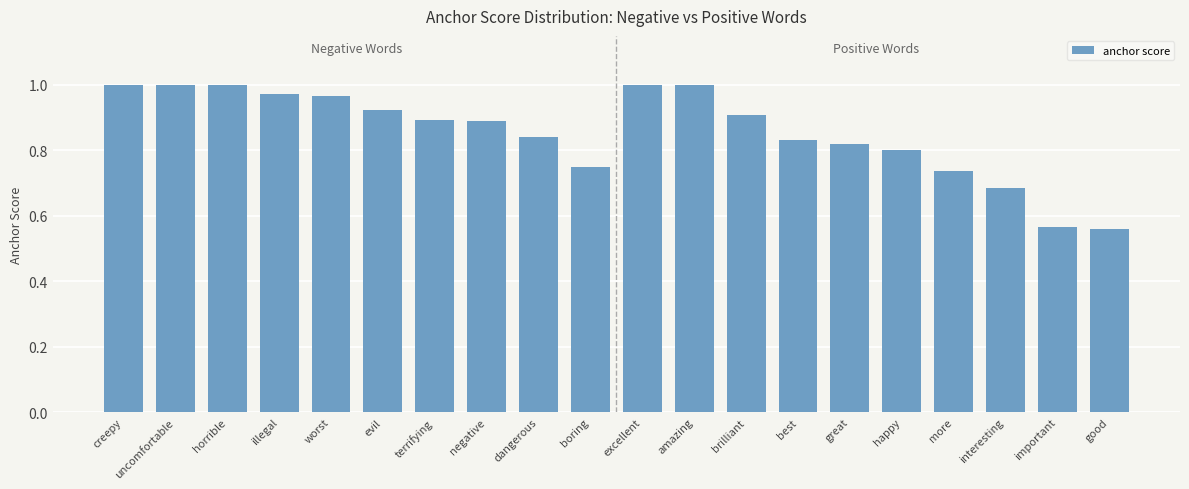

What is the label of the 6th bar from the left?

evil